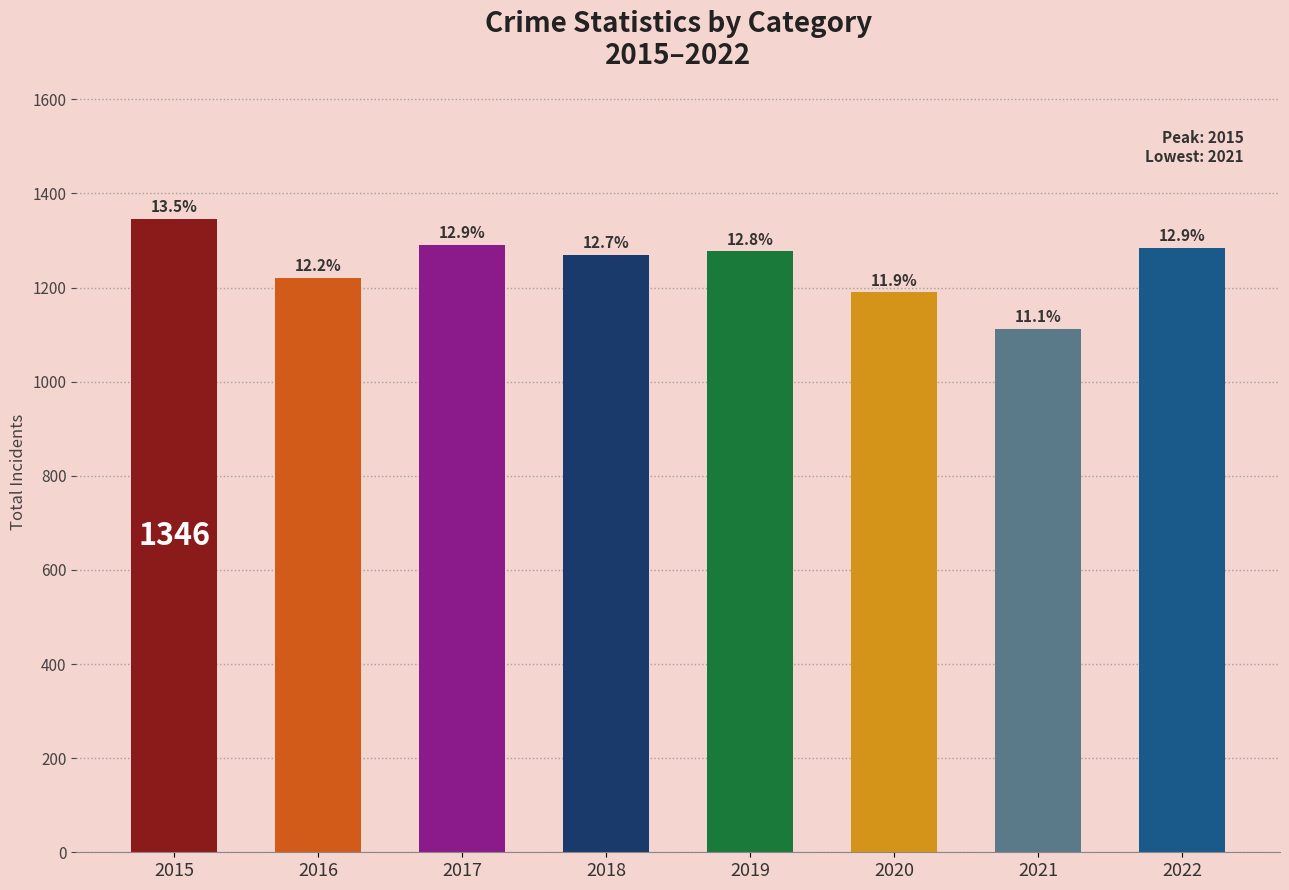

Does the chart contain any negative values?

No